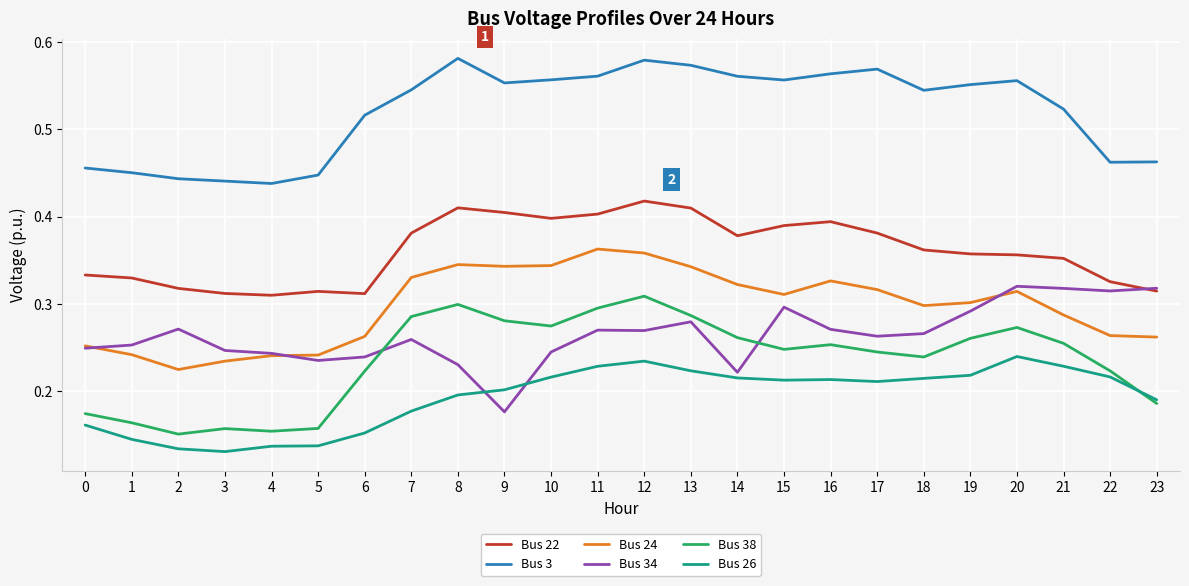

True or false: Bus 34 has a value of 0.3 at 13.

True